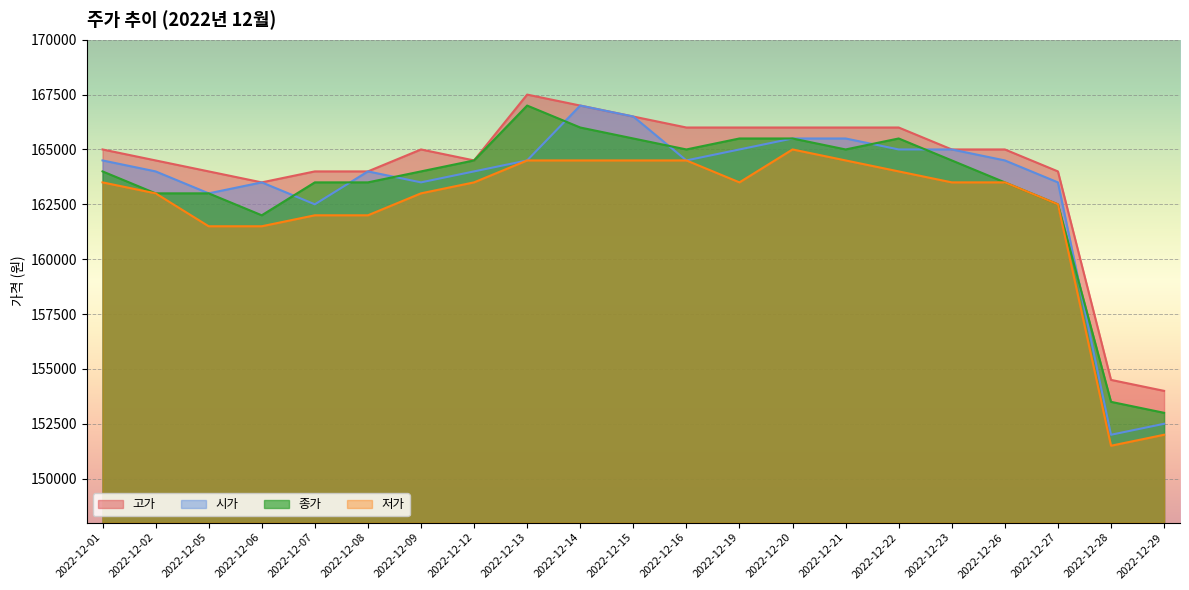

At how many categories does at least one series exceed 152096?

21